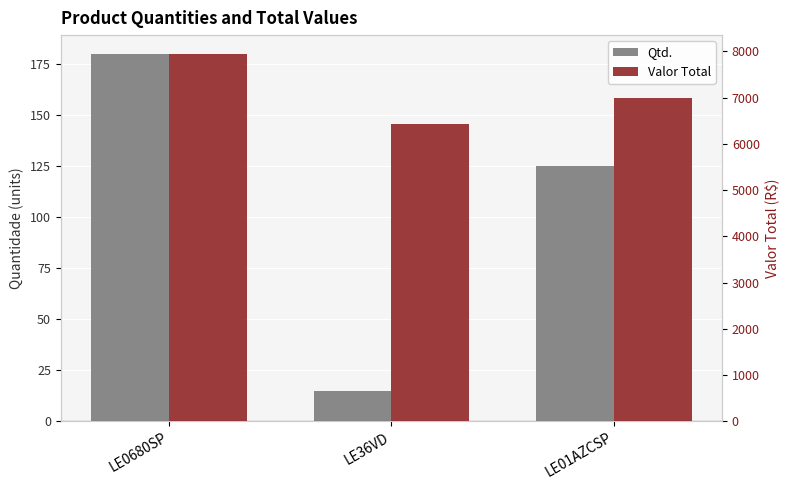

At which label does Valor Total reach its peak?

LE0680SP